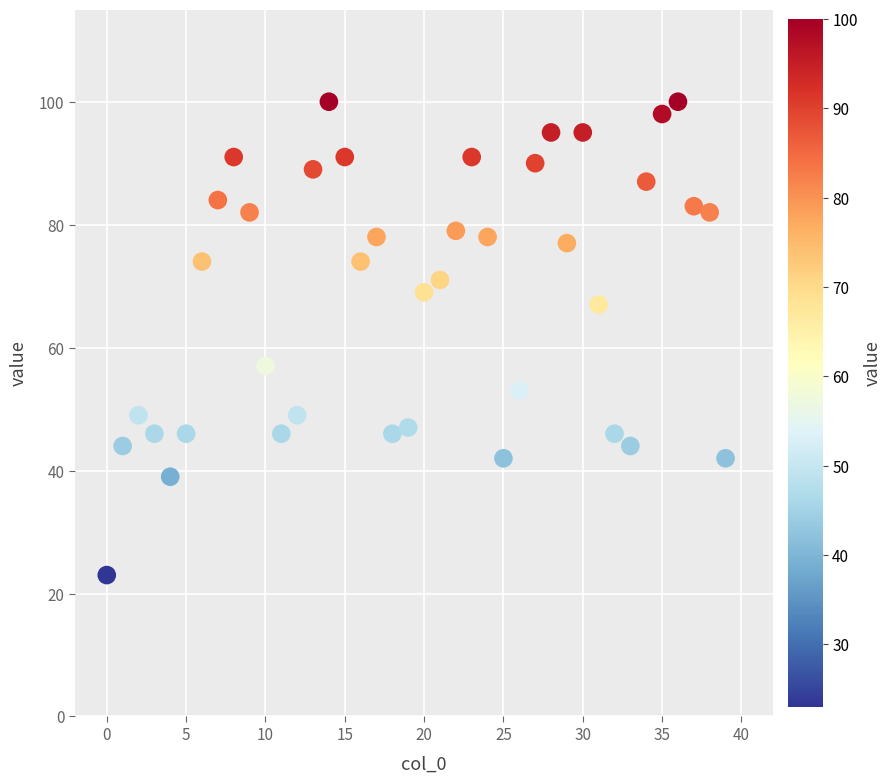

What Y value in the scatter plot is closest to 61?

57